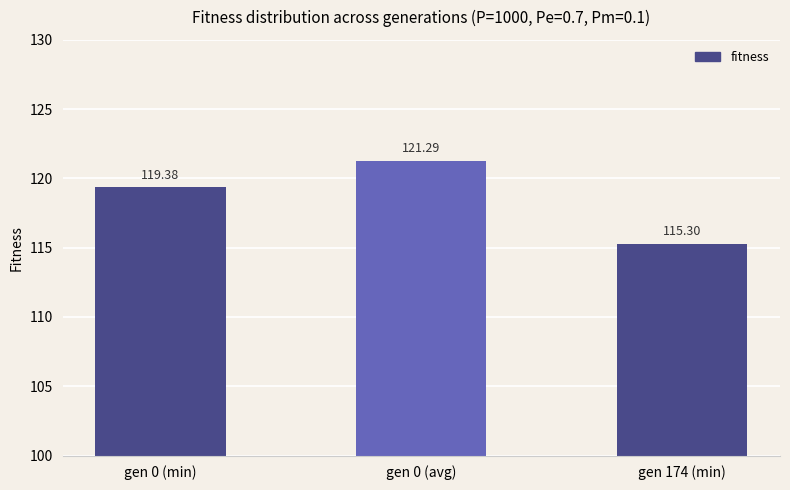

What is the maximum value shown in the chart?

121.3